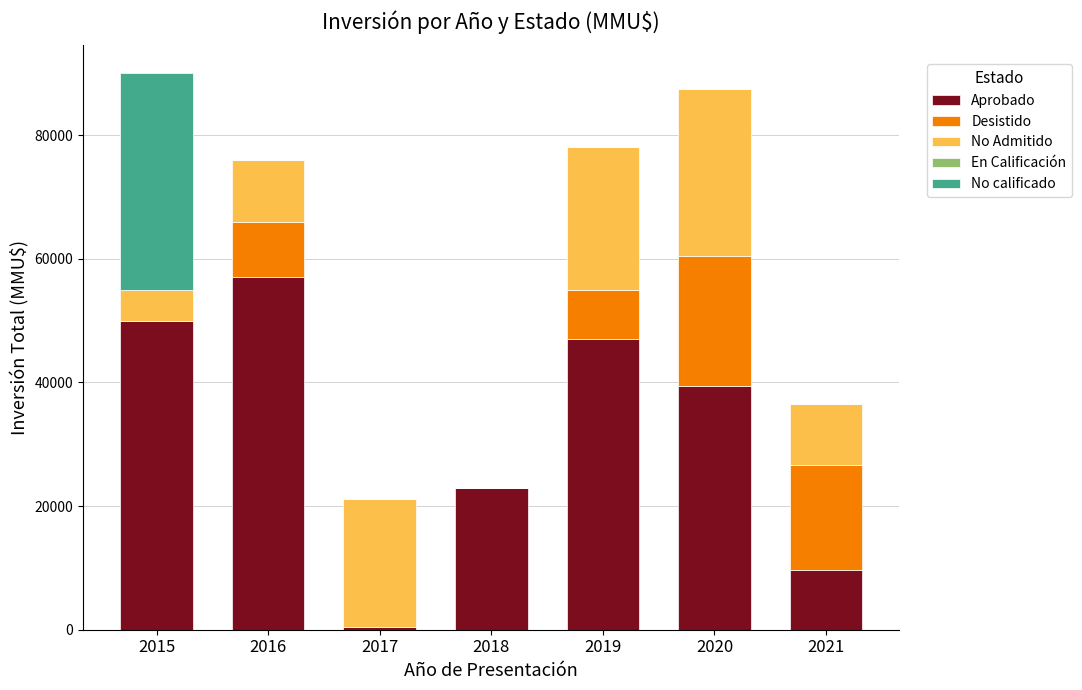

What is the total value across all series at 2015?

90000.0